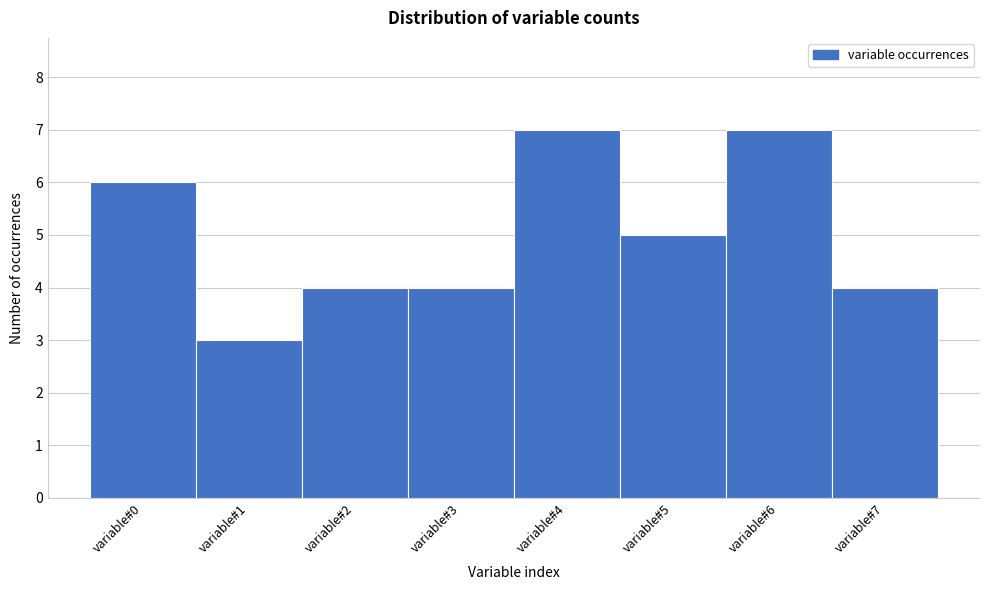

Reading left to right, list every bar in this chart as the range it spans on the x-axis followed by its height. The values are not printed on the chart, so give them approximately, as read against the axis.

-0.5 to 0.5: 6
0.5 to 1.5: 3
1.5 to 2.5: 4
2.5 to 3.5: 4
3.5 to 4.5: 7
4.5 to 5.5: 5
5.5 to 6.5: 7
6.5 to 7.5: 4